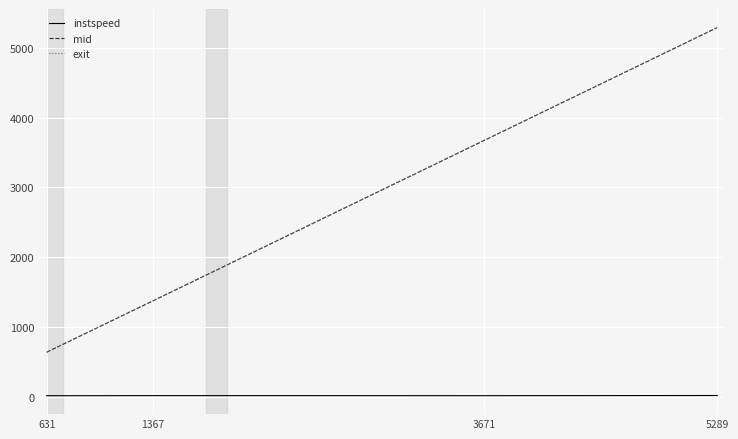

What is the lowest value of the mid series?

635.3